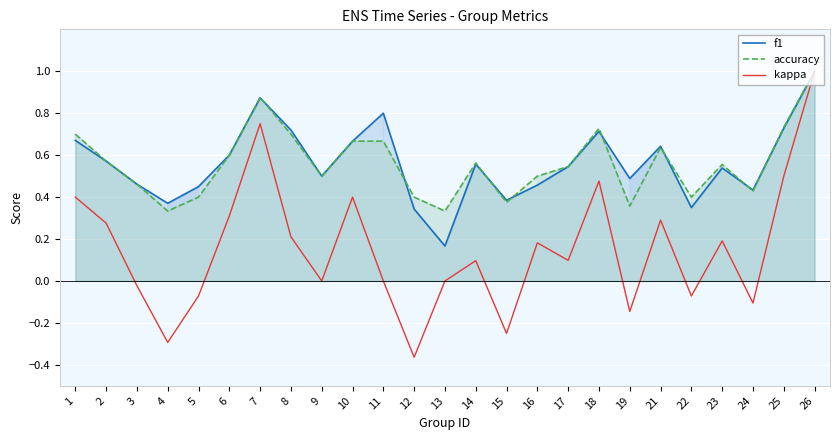

True or false: kappa and accuracy cross at least once.

False